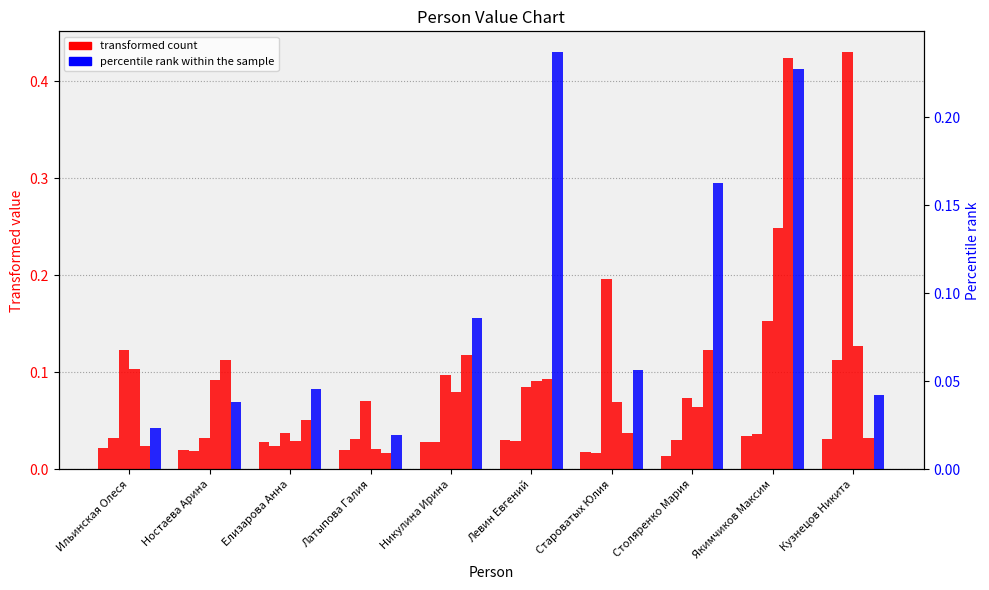

Is it true that col_6 equals 0.0 at Ильинская Олеся?

True